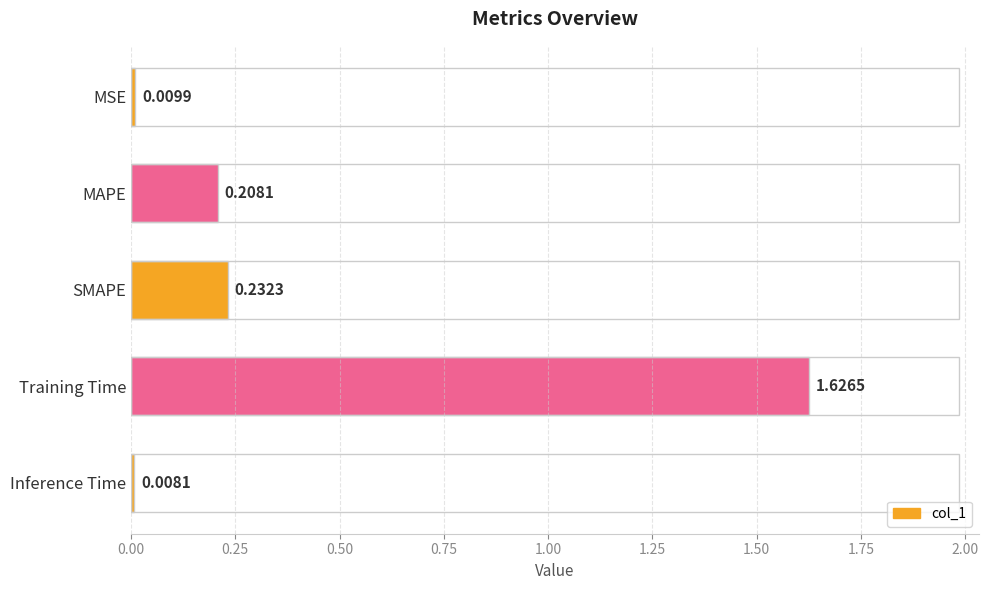

Which has a higher value, MSE or MAPE?

MAPE